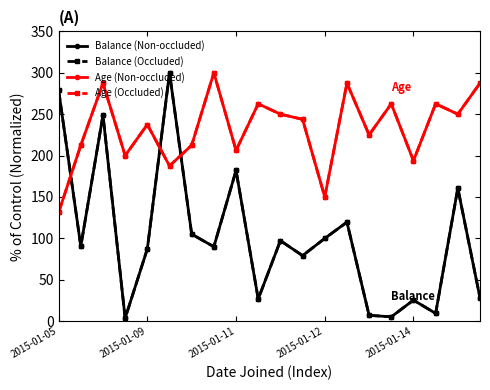

Is this an area chart (filled region under the line)?

No